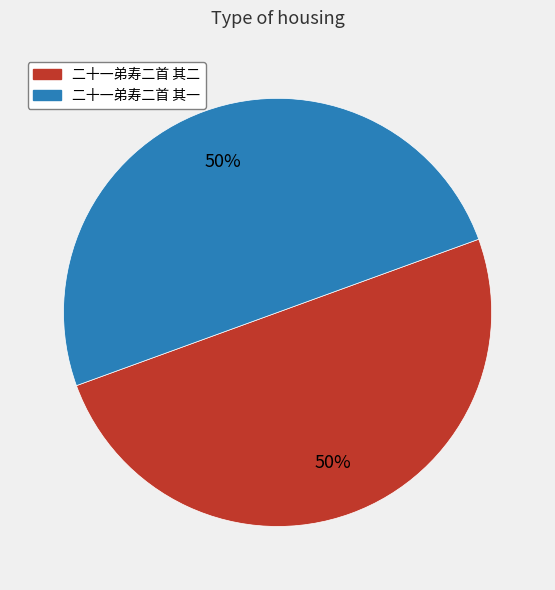

What is the ratio of the value at 二十一弟寿二首 其一 to the value at 二十一弟寿二首 其二?

1.0